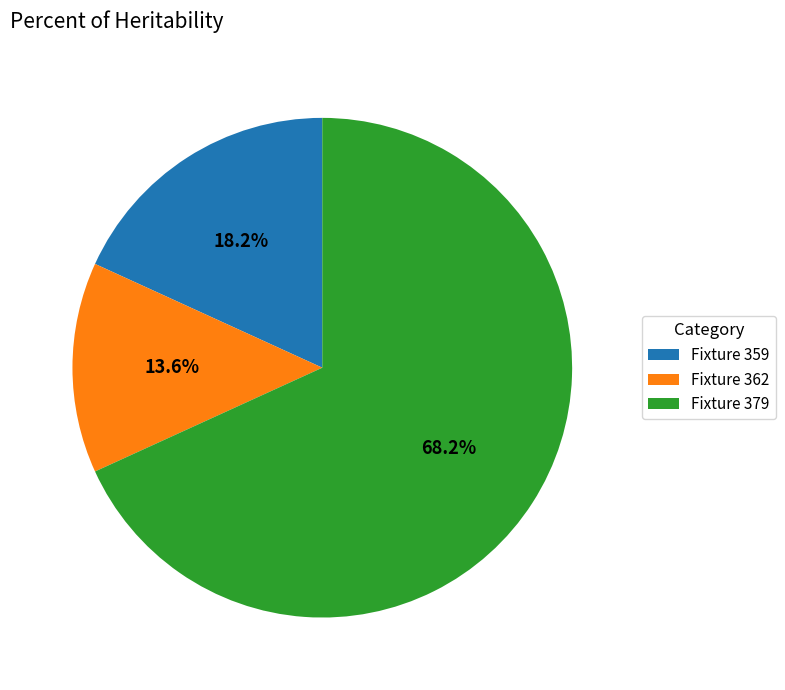

Which category has the smallest portion of the pie?

Fixture 362